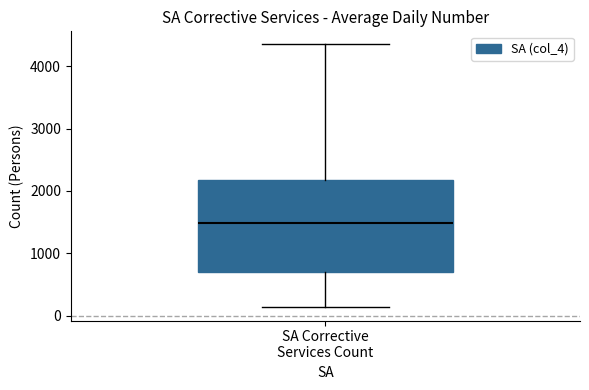

Read this box plot against the y-axis: the position of the median line, the range covered by the box, and the ends of both whiskers. The values are not printed on the chart, so give them approximately, as read against the axis.

median 1500, box 700 to 2200, whiskers 100 to 4300